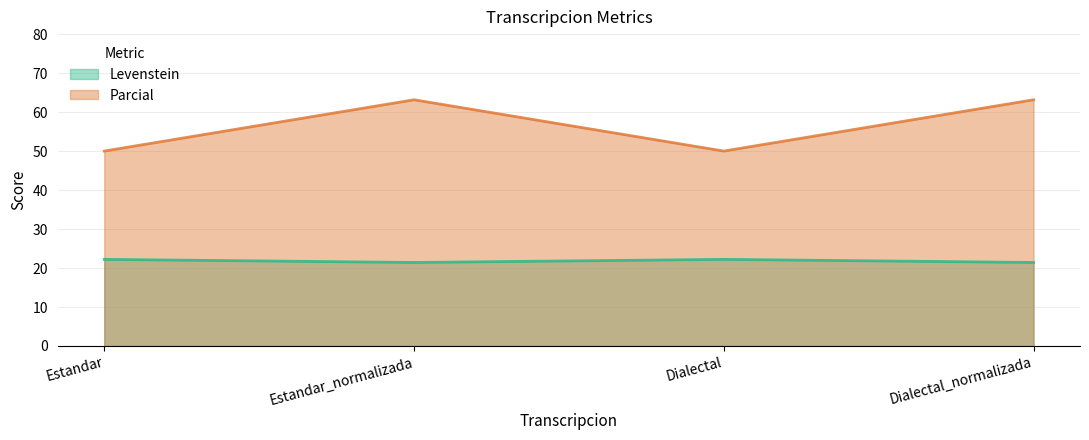

The value of Levenstein at Estandar is 11.9. True or false?

False